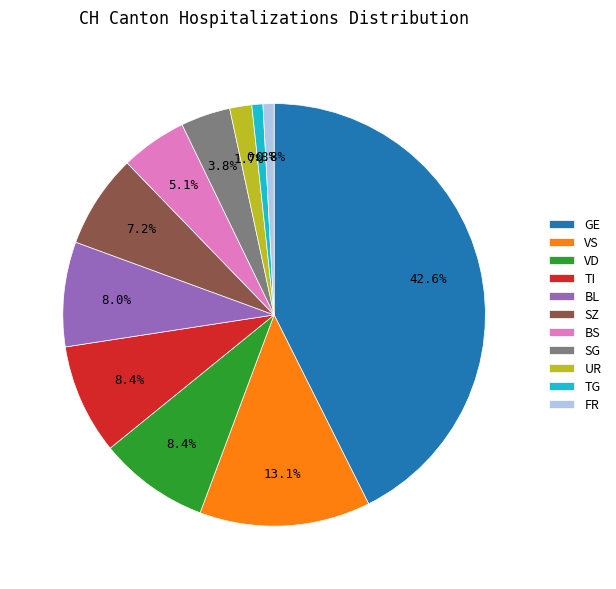

How many slices are in this pie chart?

11